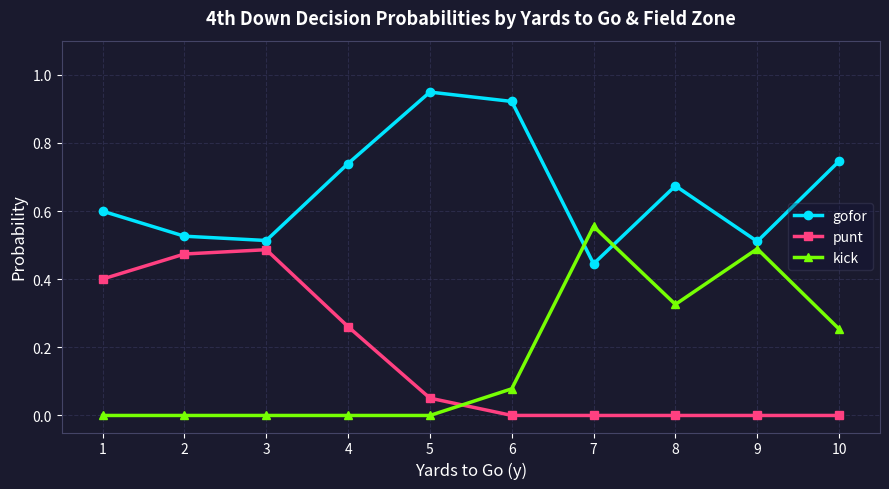

After their last crossing, which series has the higher values: kick or punt?

kick